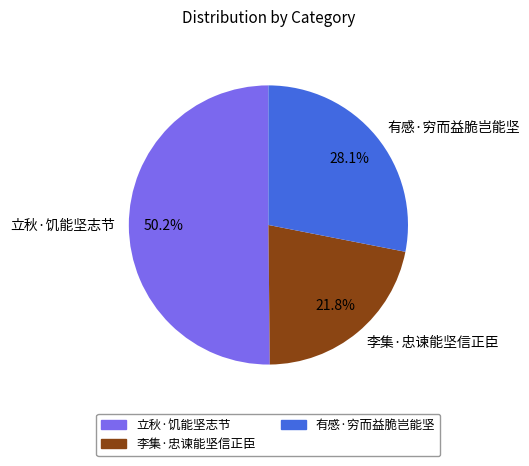

Which category has the smallest portion of the pie?

李集·忠谏能坚信正臣